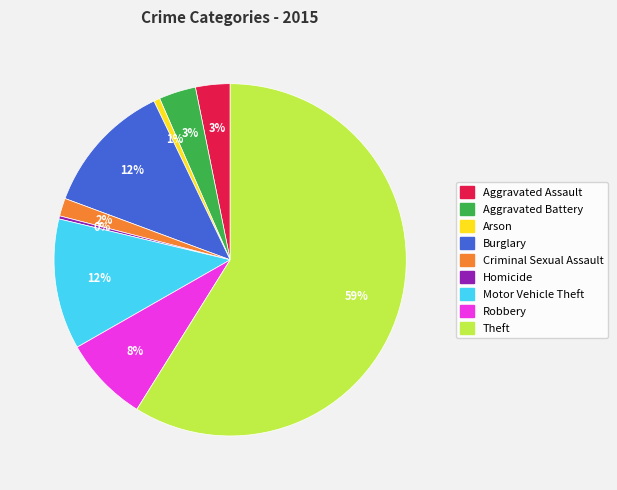

True or false: Robbery accounts for 13% of the total.

False